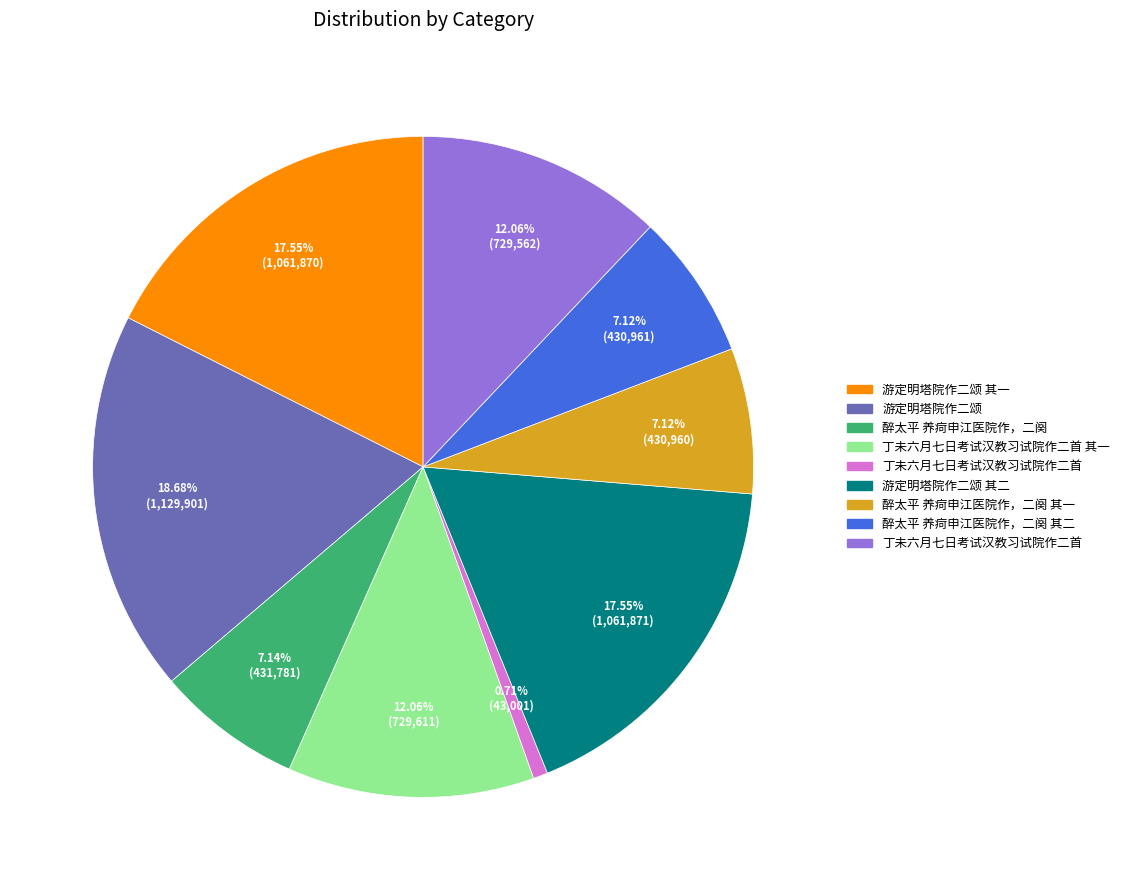

Count the number of slices in the pie.

9